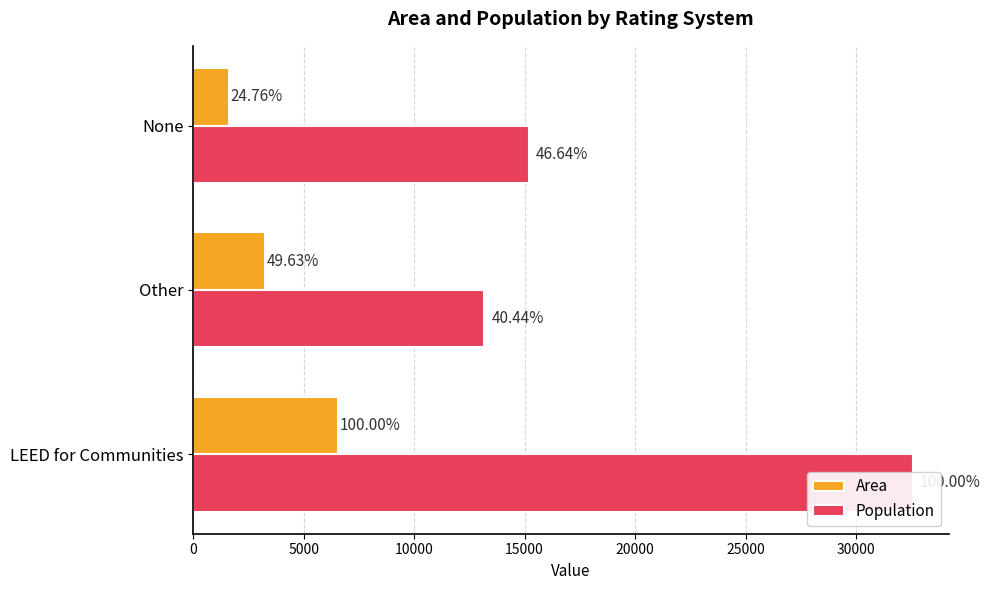

What are all the series names shown in the legend?

Area, Population